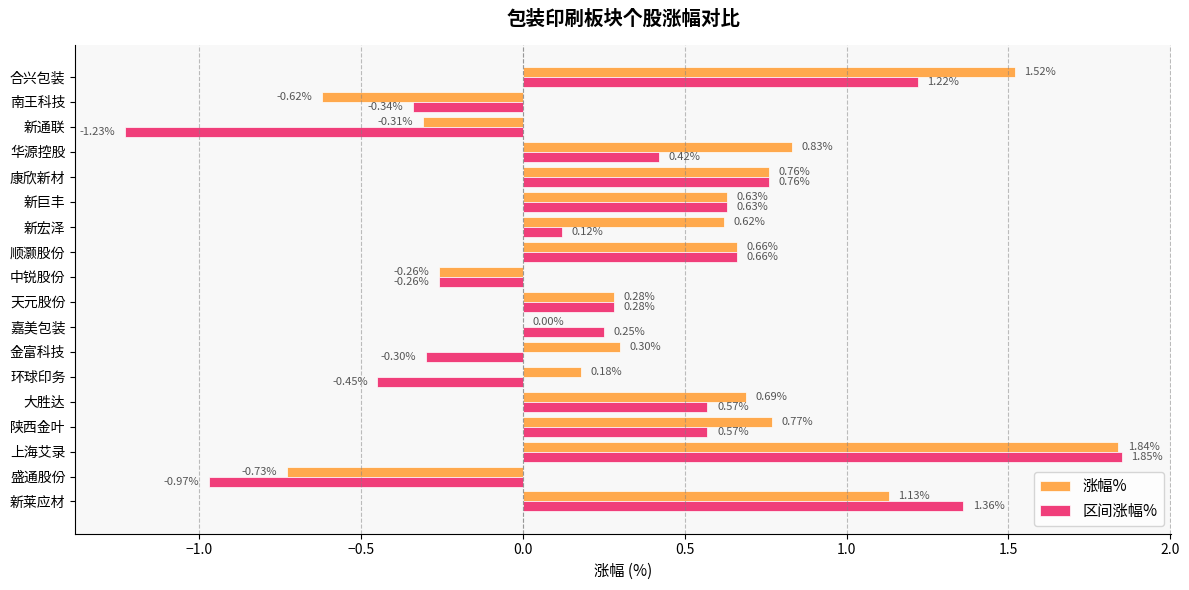

At which category is the sum across all series the highest?

上海艾录